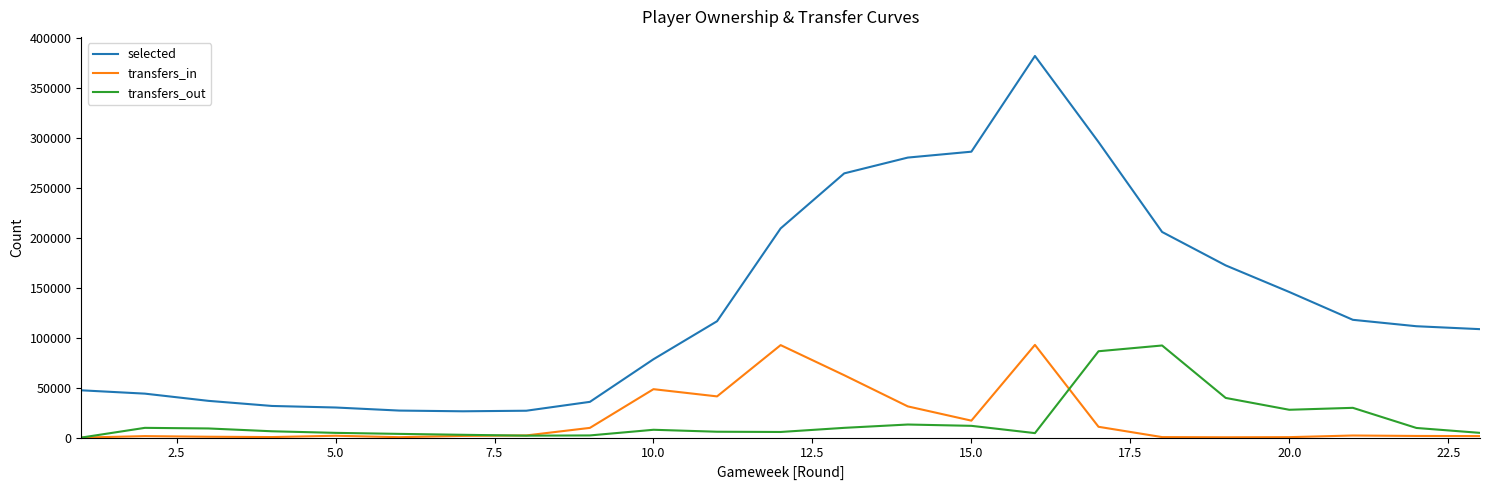

Which series has the largest range (max minus min)?

selected